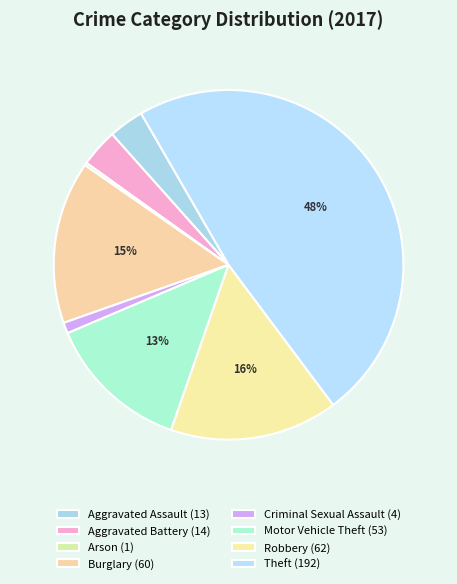

How many slices are in this pie chart?

8